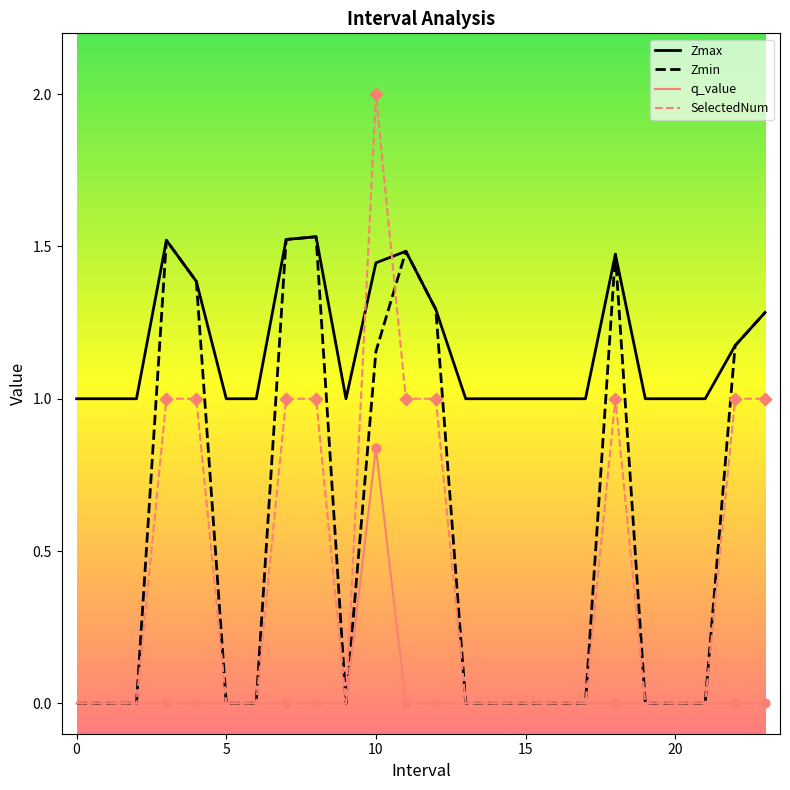

Which series has the largest total across all categories?

Zmax